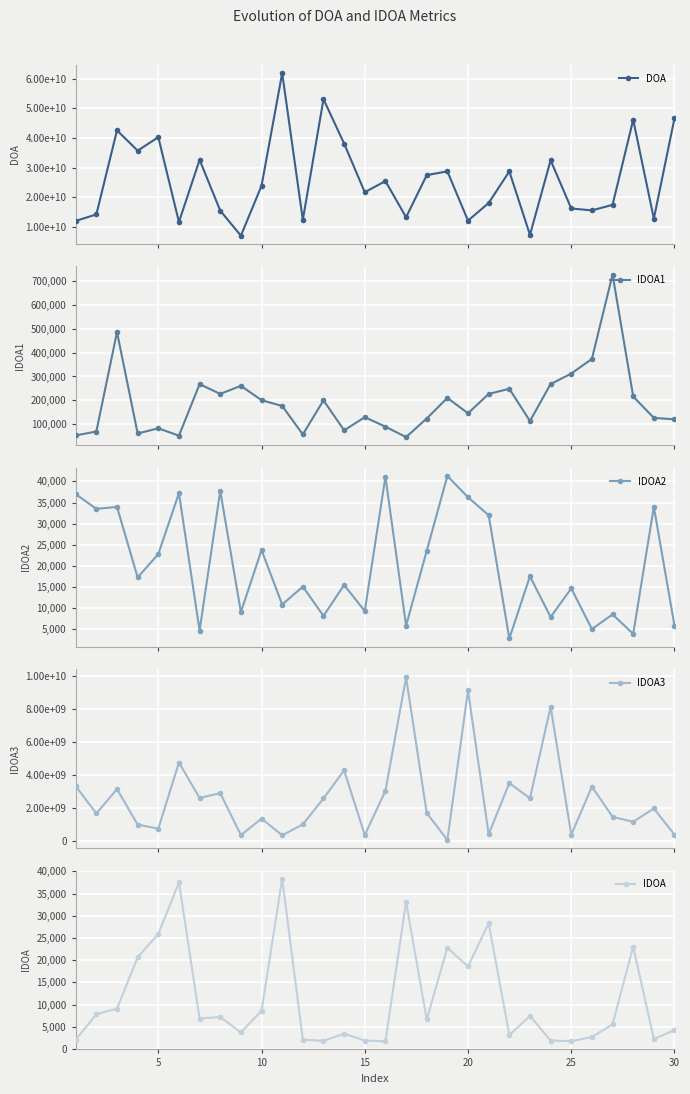

In IDOA, how many points are higher than both neighbors (excluding endpoints)?

9